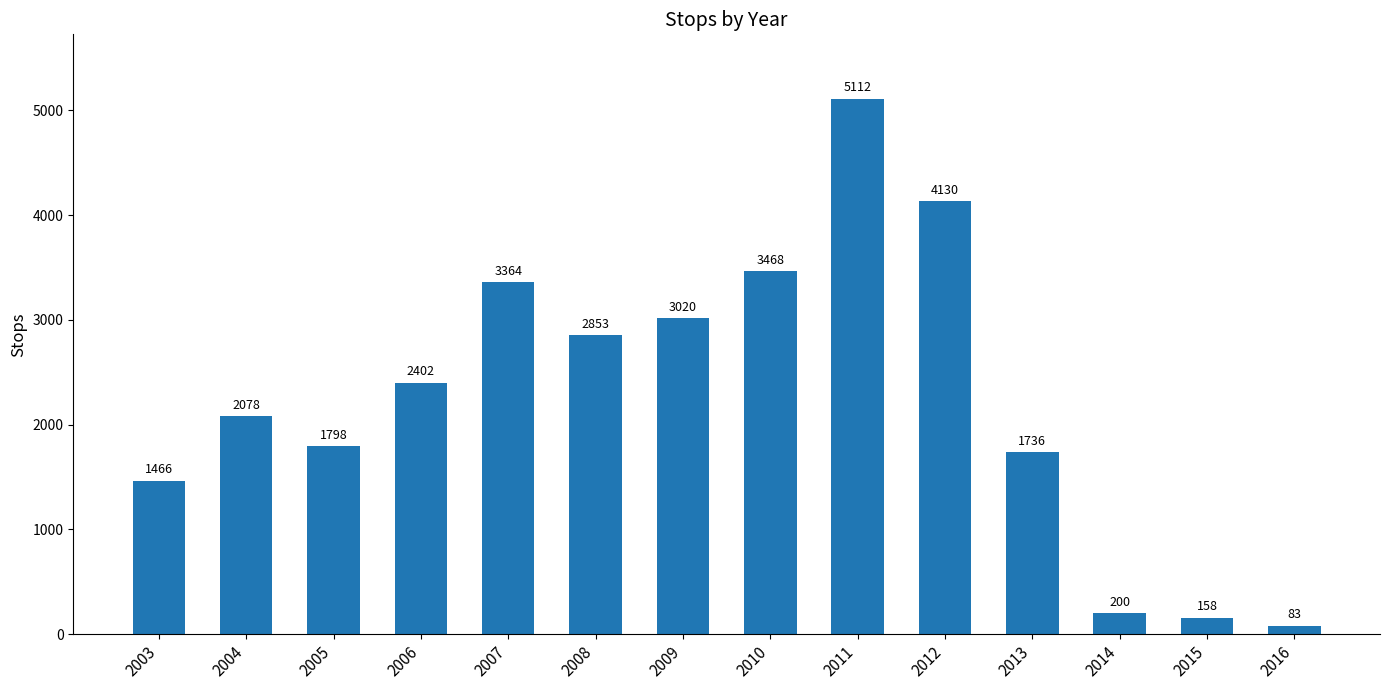

What is the sum of all values?

31868